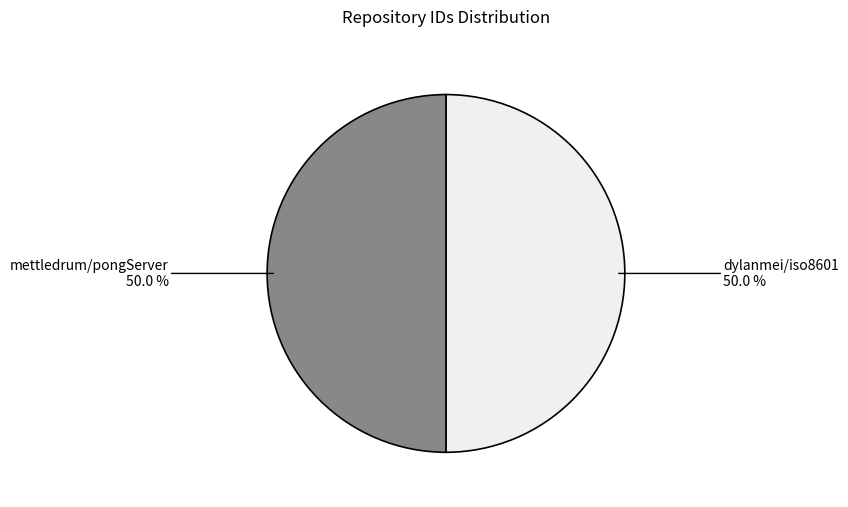

To the nearest percent, what is the average slice percentage?

50%